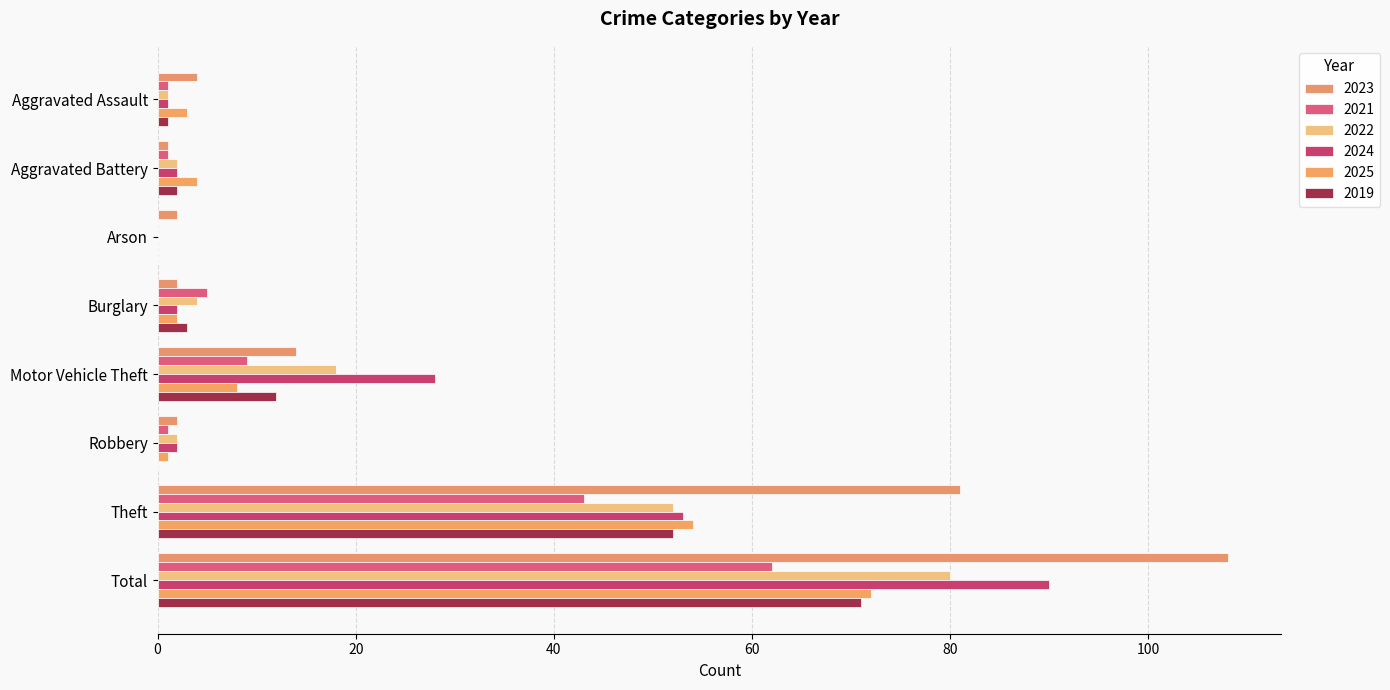

What is the label of the 5th bar from the right?

Burglary